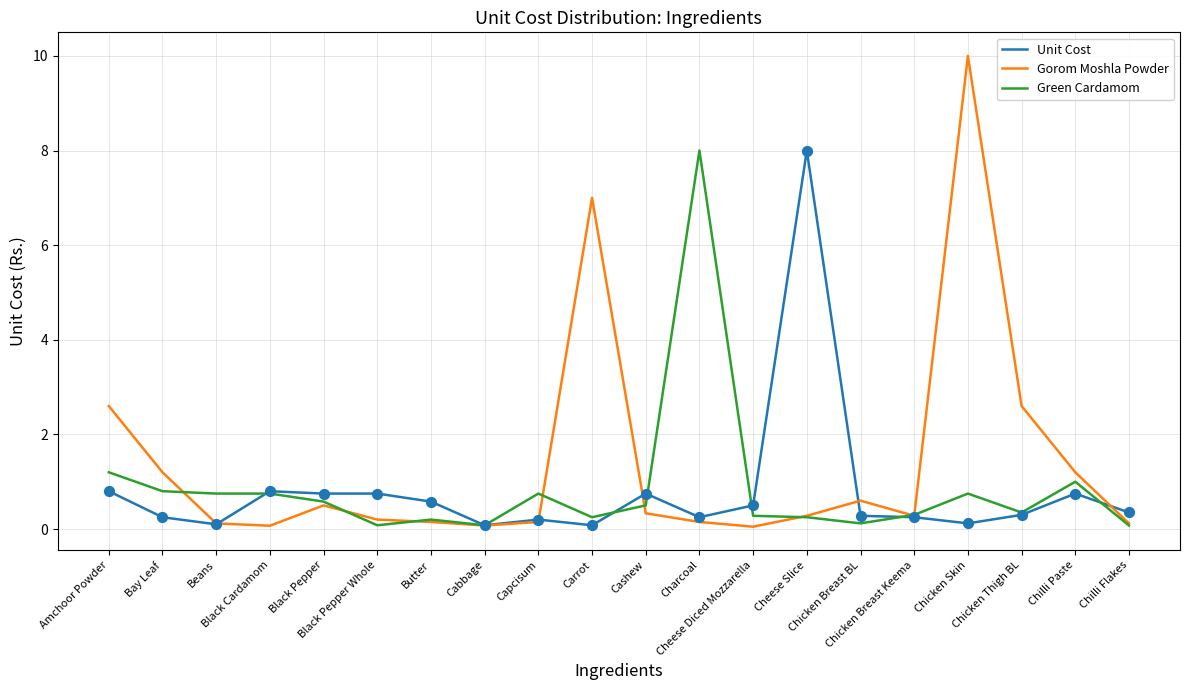

Which series has the largest range (max minus min)?

Gorom Moshla Powder